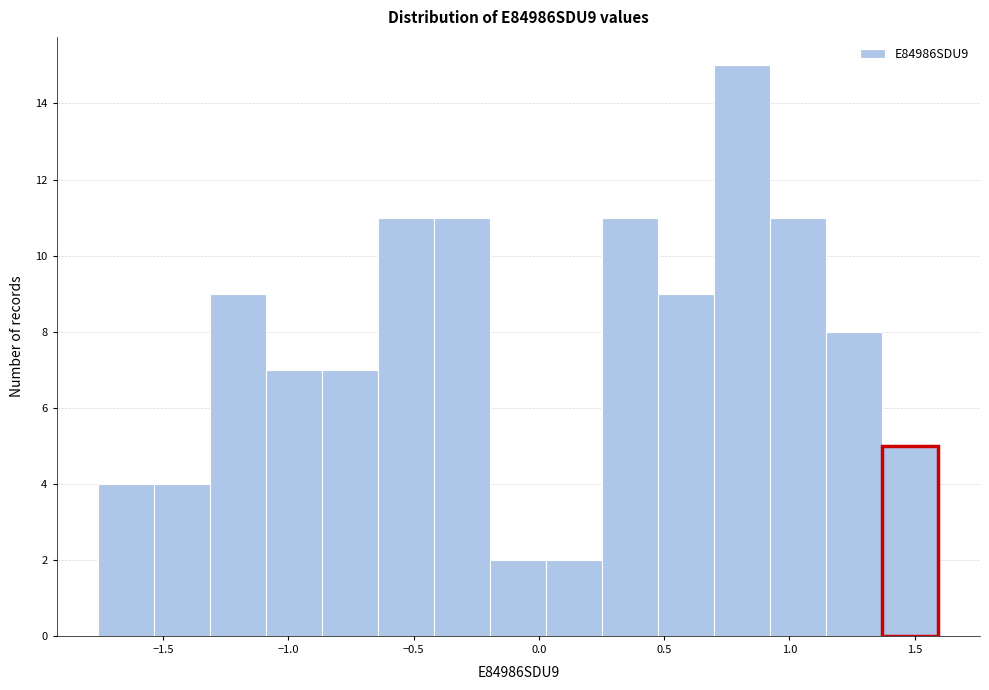

Reading left to right, transcribe this chart: for each bar, give the range it covers on the x-axis and its height. Neither the bar edges nor the heights are printed on the chart, so give them approximately, as read against the axes.

-1.75 to -1.55: 4
-1.55 to -1.30: 4
-1.30 to -1.10: 9
-1.10 to -0.85: 7
-0.85 to -0.65: 7
-0.65 to -0.40: 11
-0.40 to -0.20: 11
-0.20 to 0.05: 2
0.05 to 0.25: 2
0.25 to 0.50: 11
0.50 to 0.70: 9
0.70 to 0.90: 15
0.90 to 1.15: 11
1.15 to 1.35: 8
1.35 to 1.60: 5